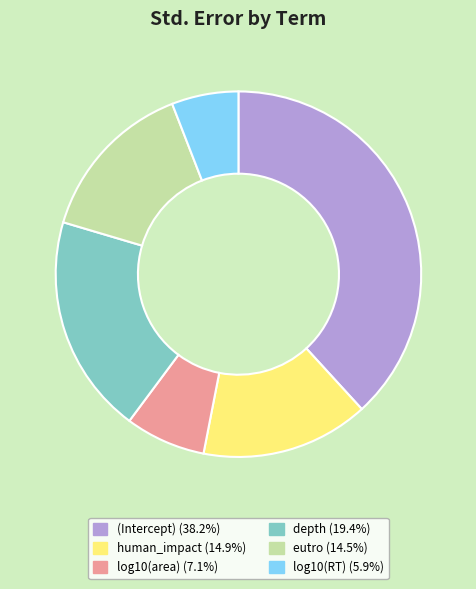

Do (Intercept) and eutro together represent more than half of the pie?

Yes